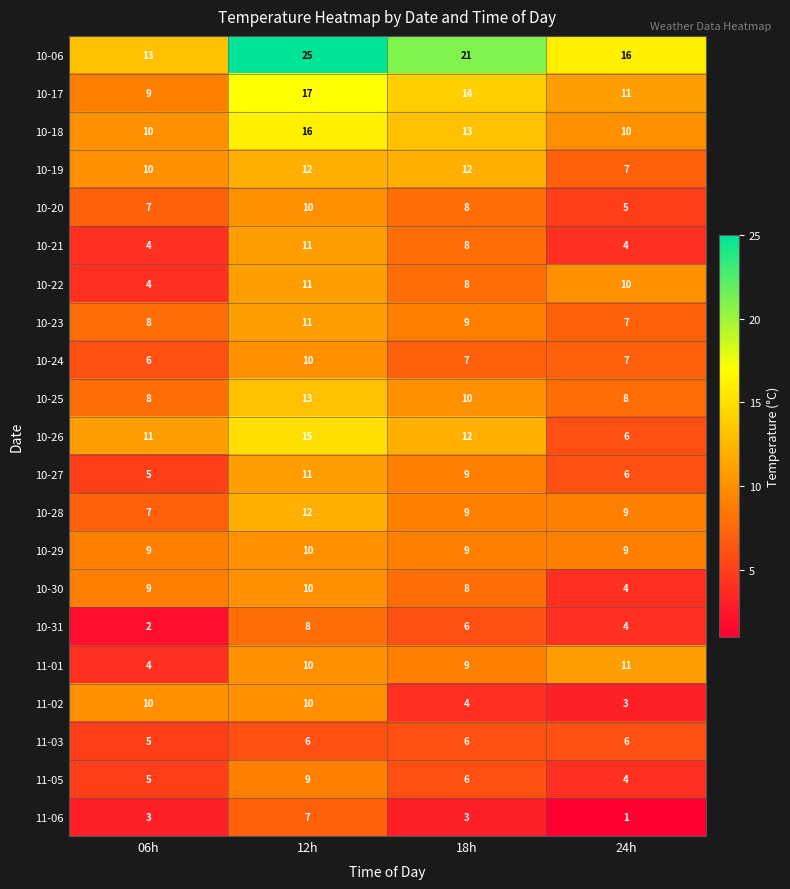

Between 12h and 18h, which series saw the biggest shift?

11-02